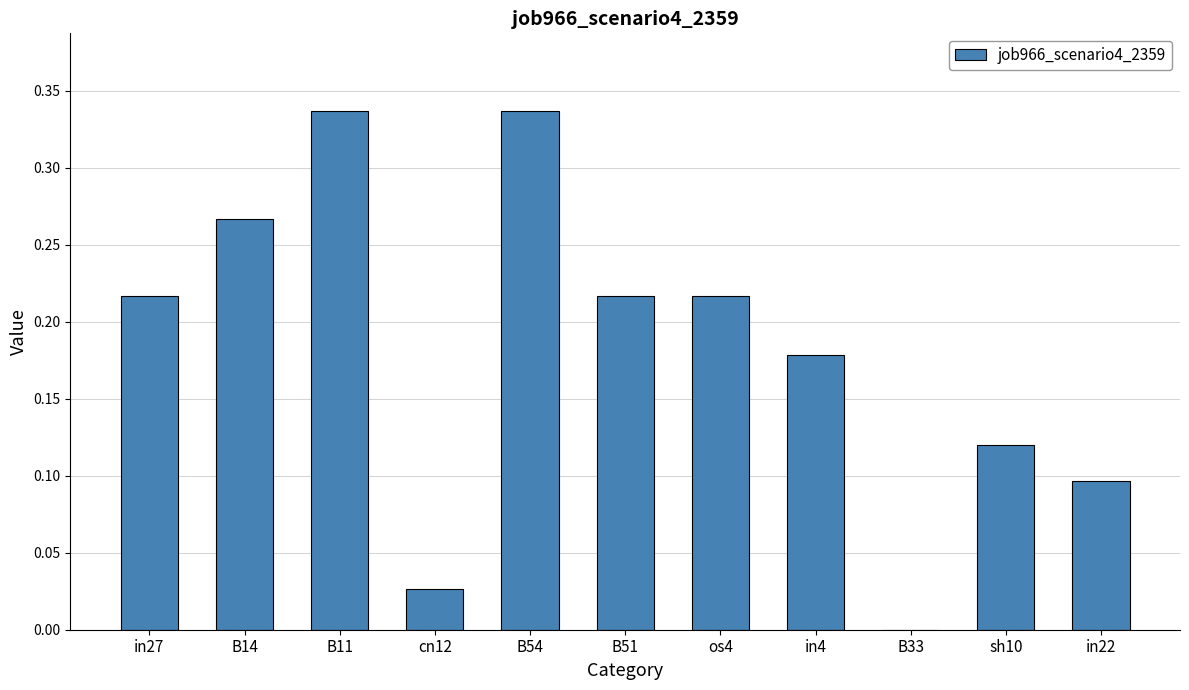

True or false: the data shows 0.1 at in22.

True